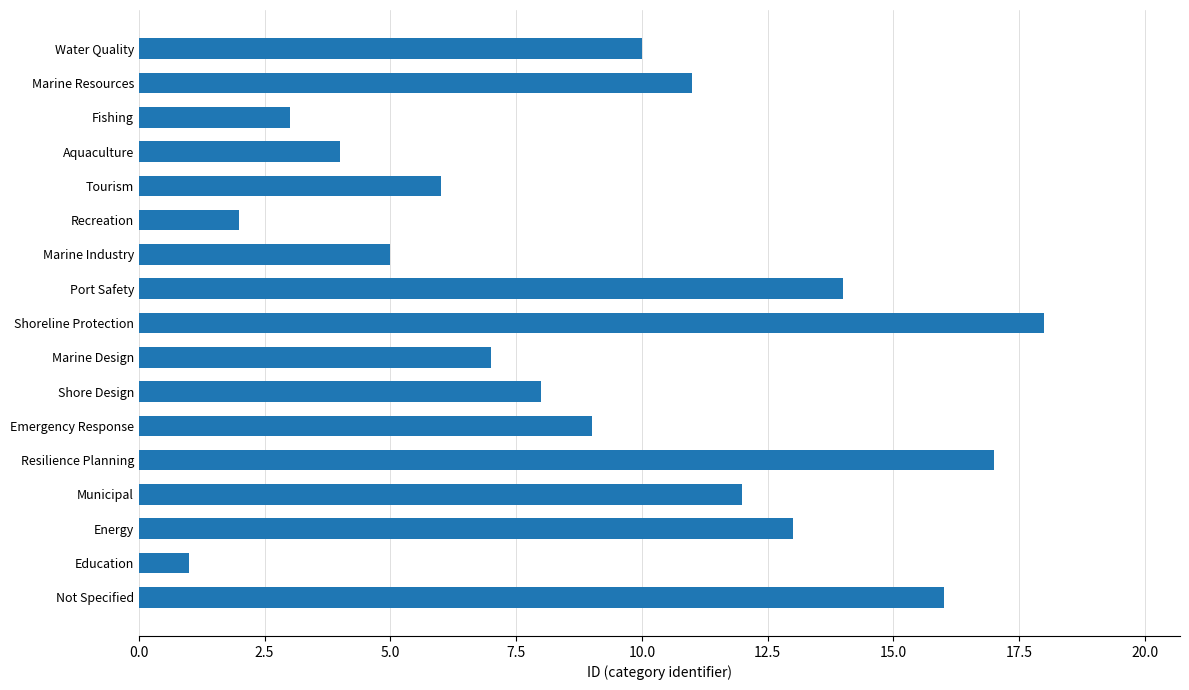

What is the change in value from Emergency Response to Marine Resources?

+2